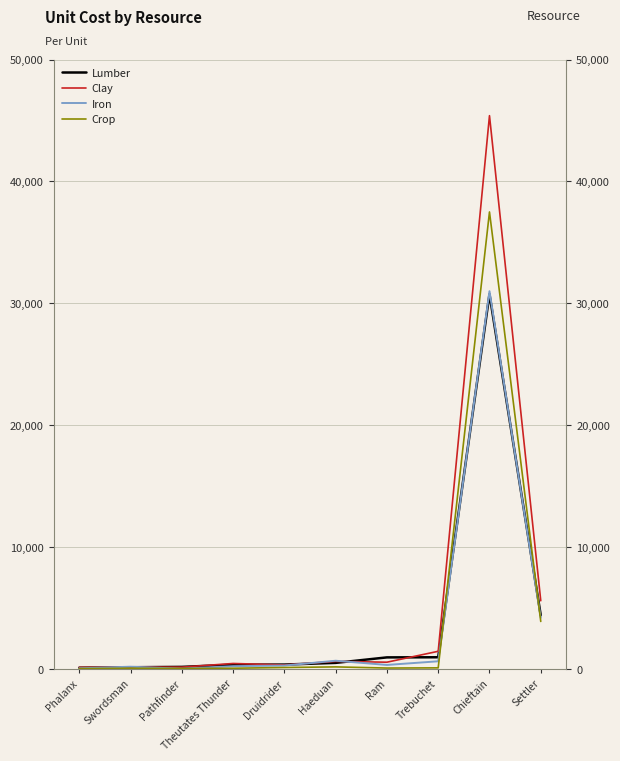

How many data points in Clay are less than 555?

5